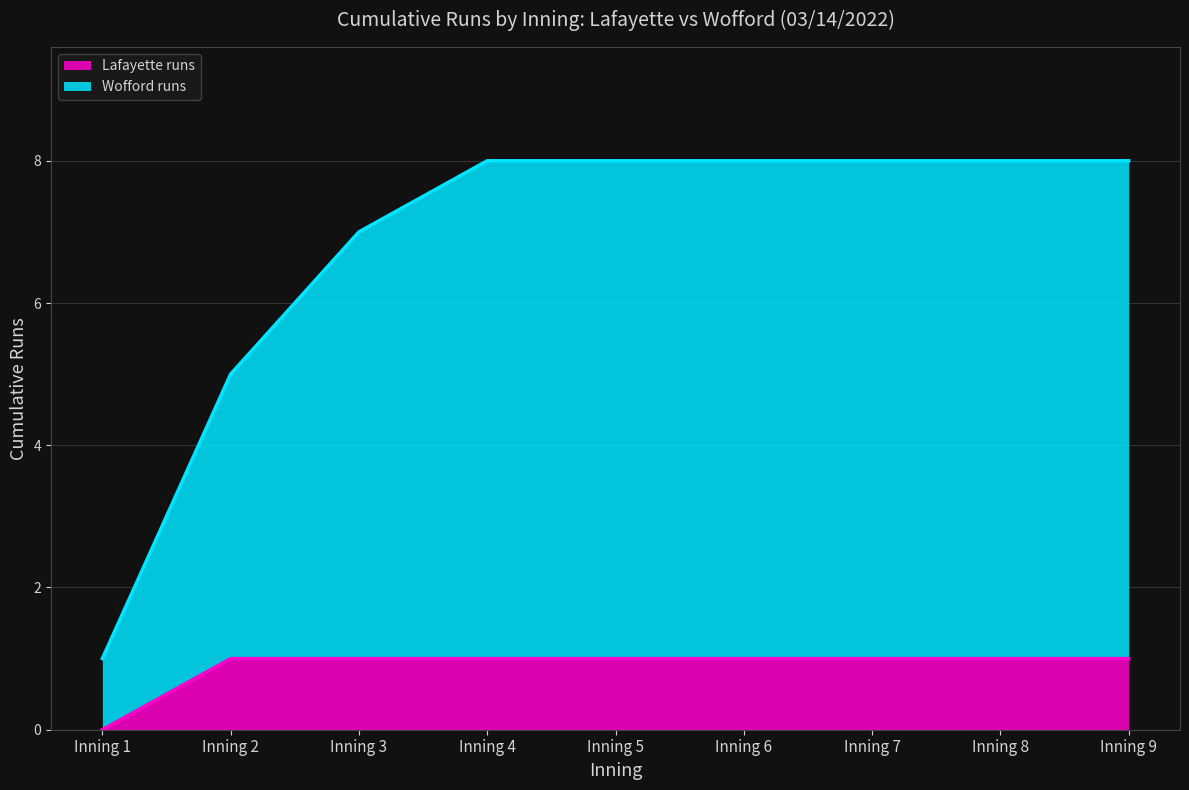

What is the value of the Wofford runs point at the 5th from the left?

8